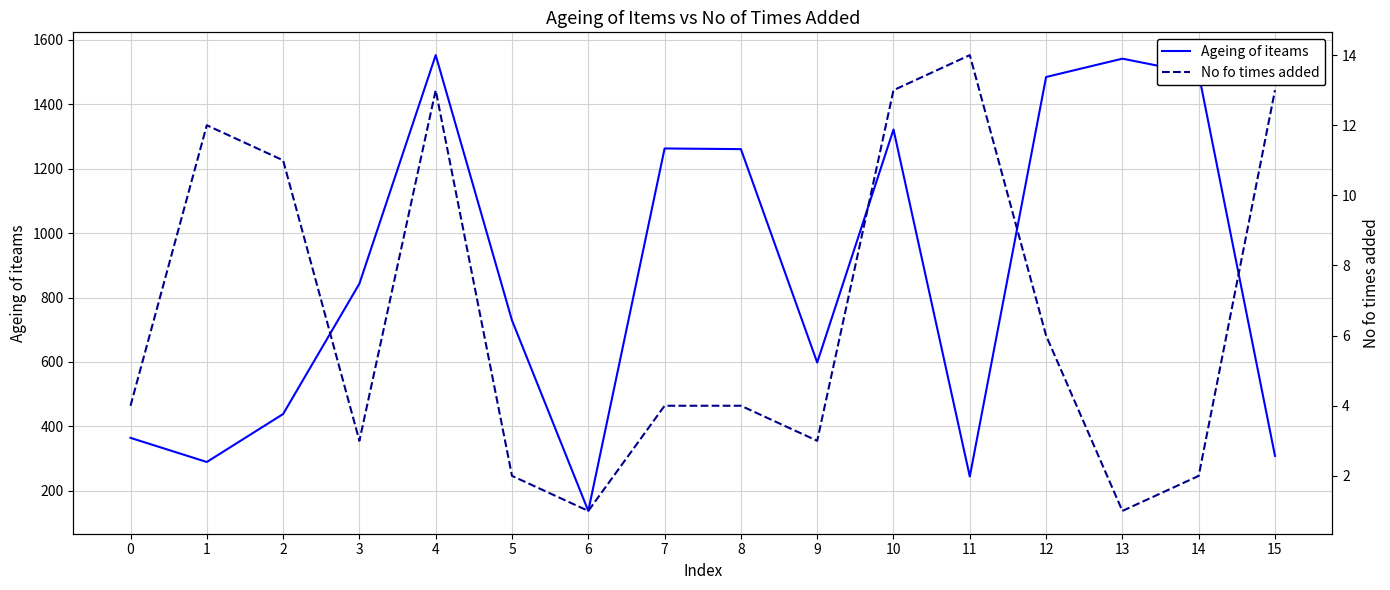

How many series are shown in this chart?

2